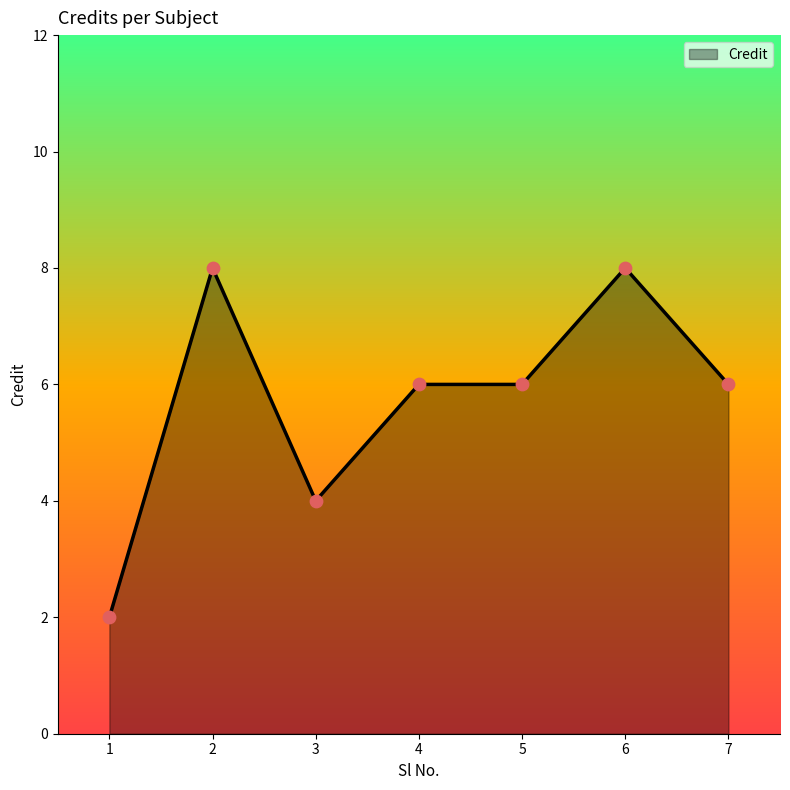

What is the change in value from 1 to 6?

+6